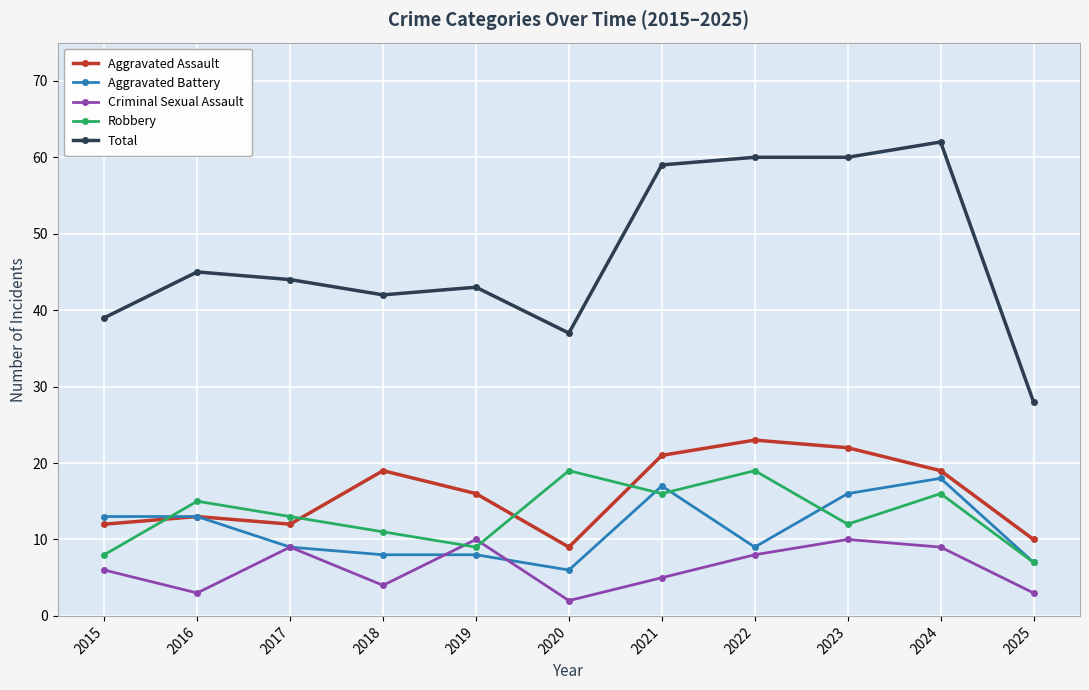

True or false: Aggravated Assault and Robbery cross at least once.

True